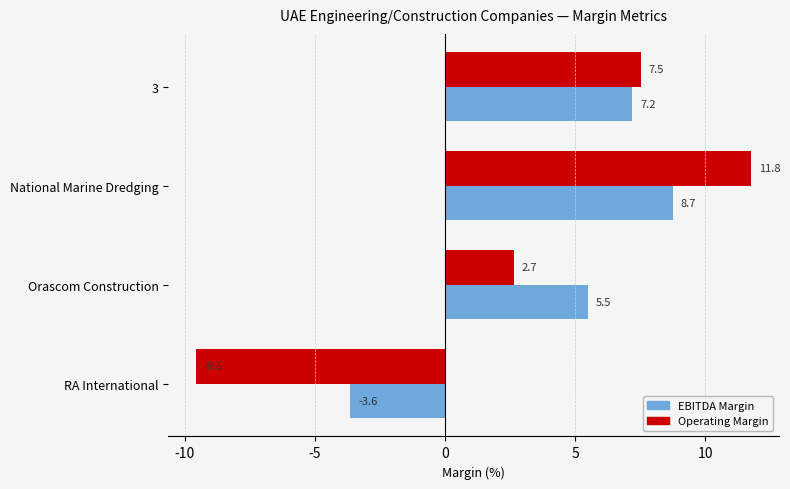

What is the highest value of the EBITDA Margin series?

8.7